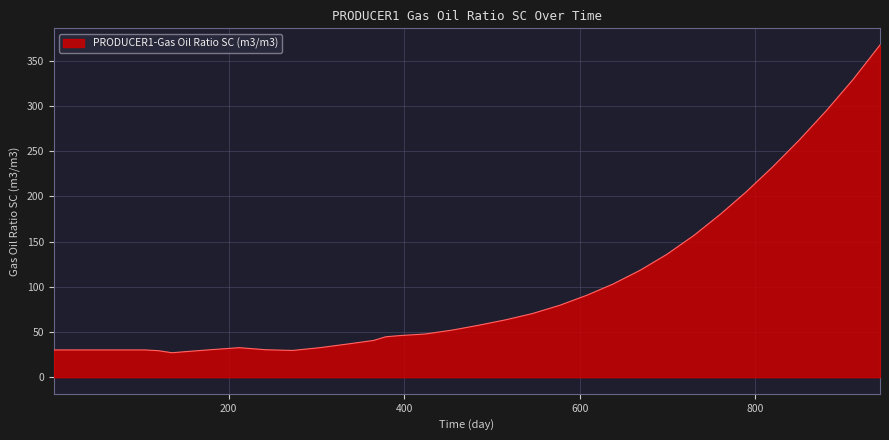

What is the minimum value shown in the chart?

27.0